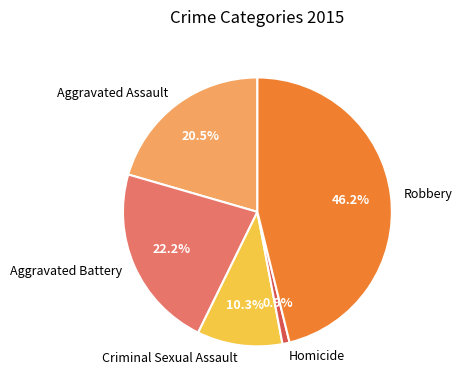

To the nearest percent, what portion does Criminal Sexual Assault represent?

10%